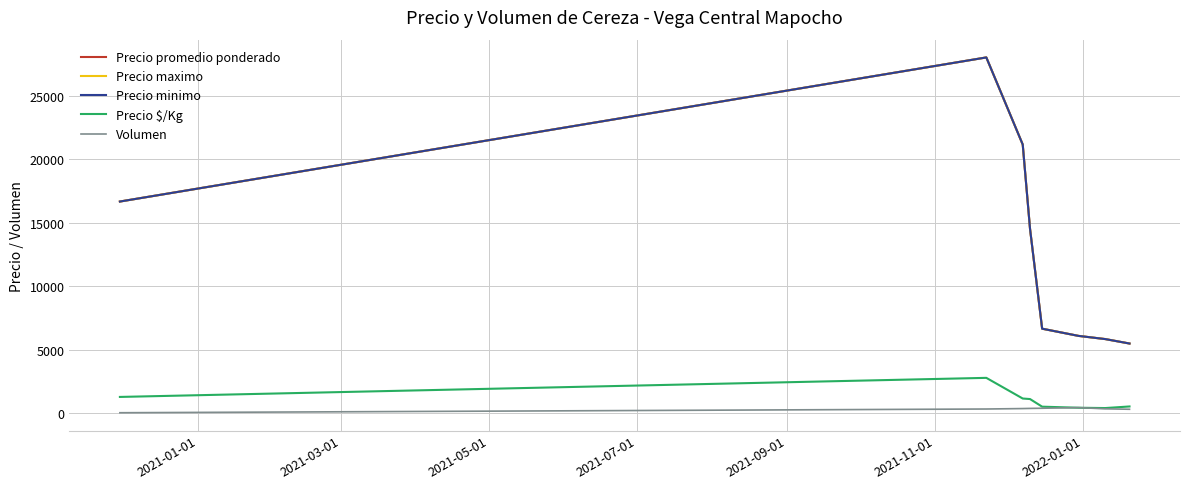

At how many categories does at least one series exceed 17655?

2